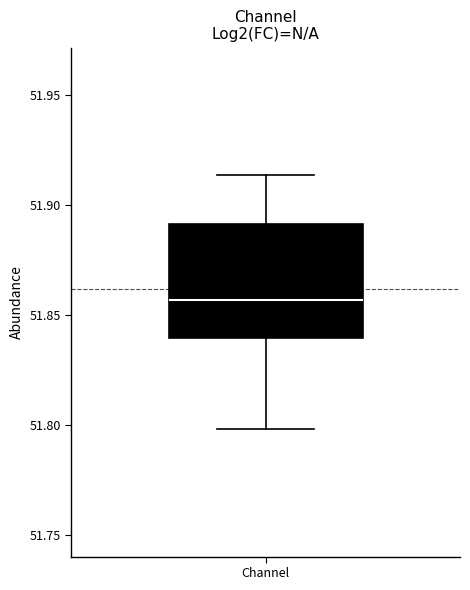

Transcribe this box plot: give where the median line is, the range the box spans, and where the two whiskers end, as read against the y-axis. The values are not printed on the chart, so give them approximately, as read against the axis.

median 51.855, box 51.840 to 51.890, whiskers 51.800 to 51.915